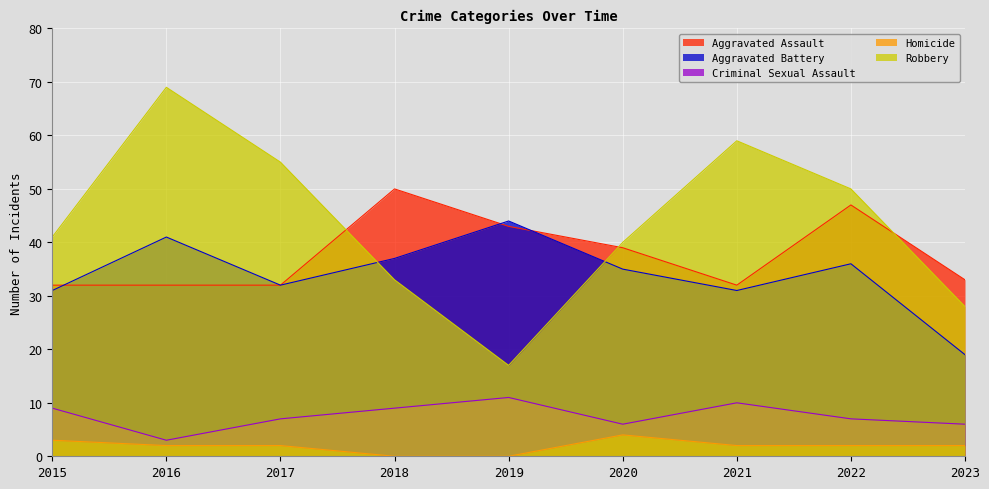

Count the number of categories in the chart.

9